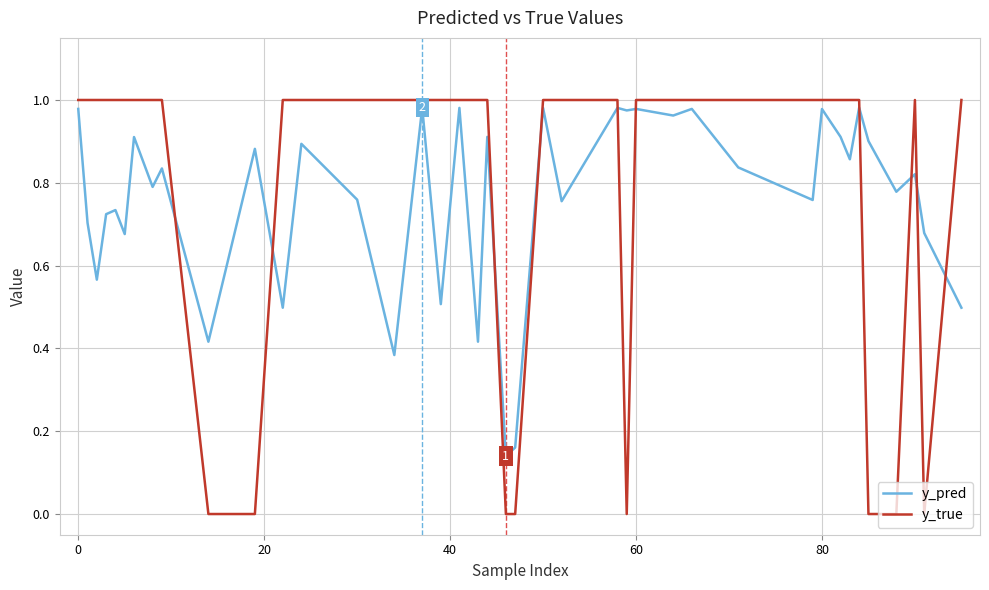

True or false: y_true and y_pred cross at least once.

True